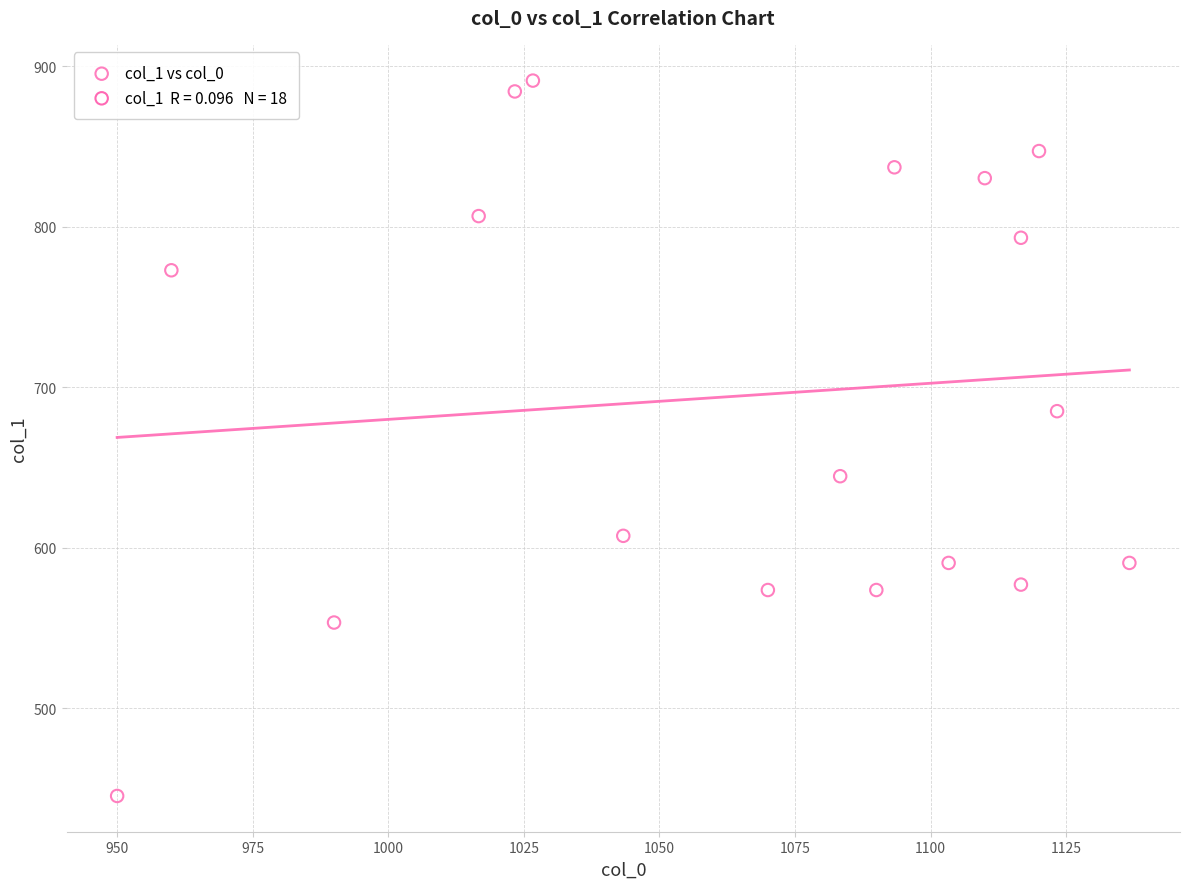

What Y value in the scatter plot is closest to 668?

685.1